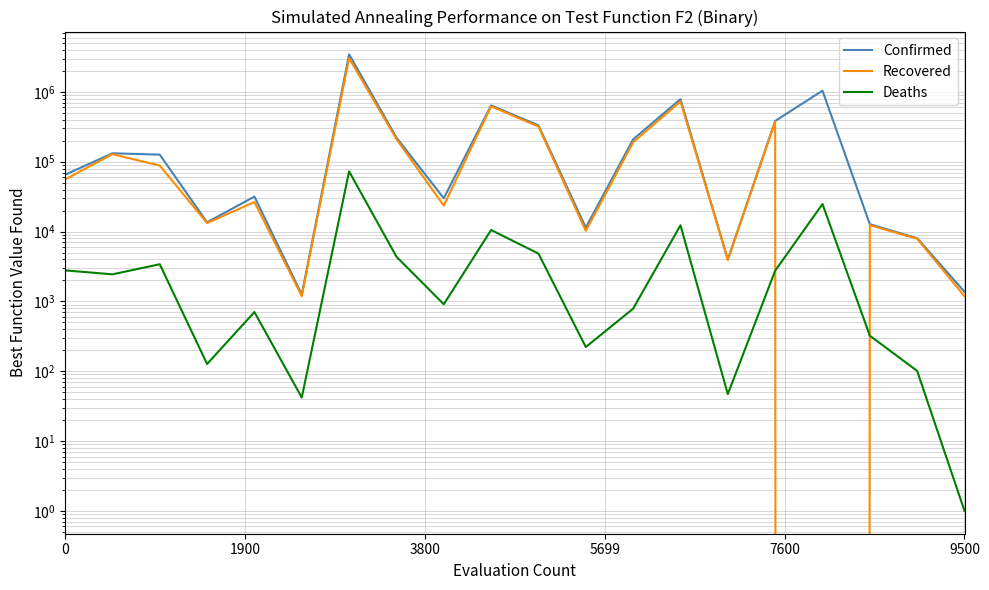

At how many categories does at least one series exceed 61704?

11